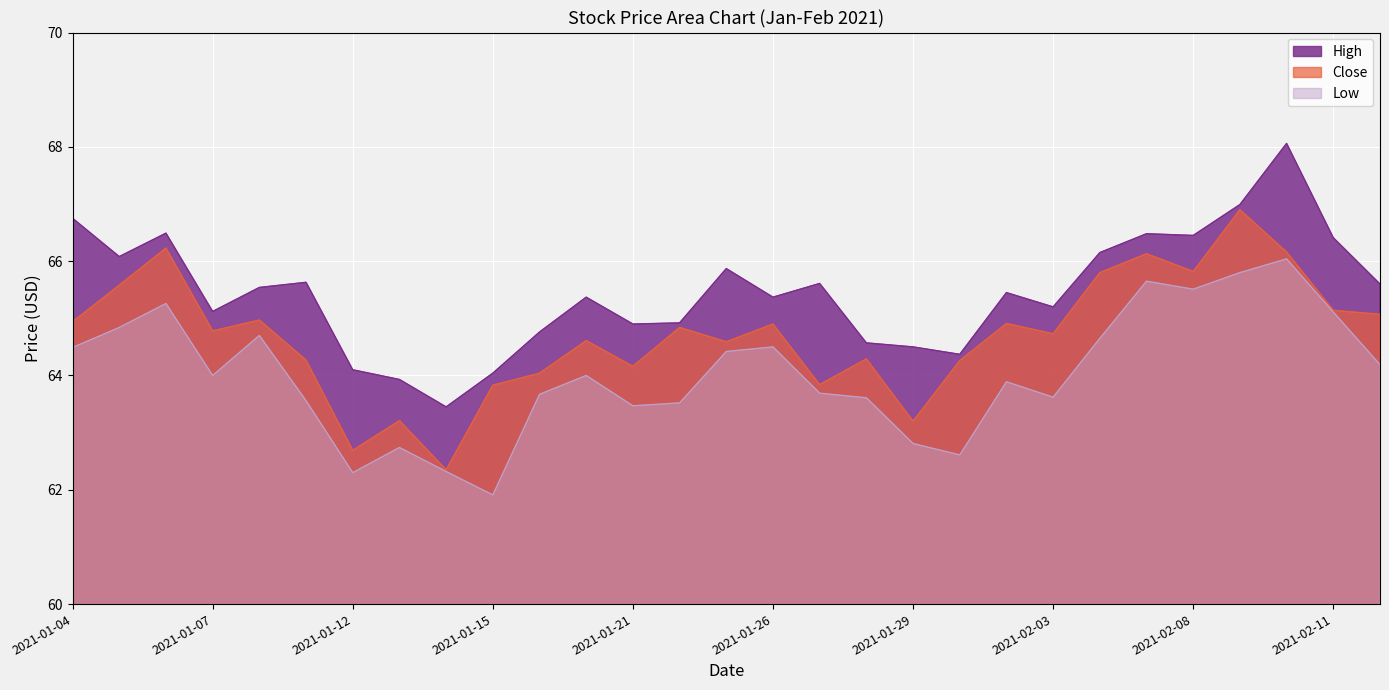

Rank the series by their average value, from lowest to highest.

Low, Close, High